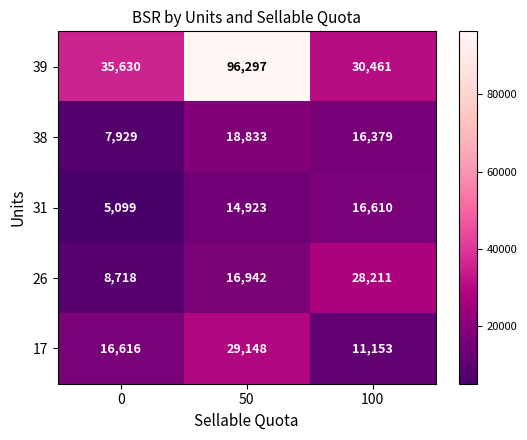

Which series has the widest spread of values?

39